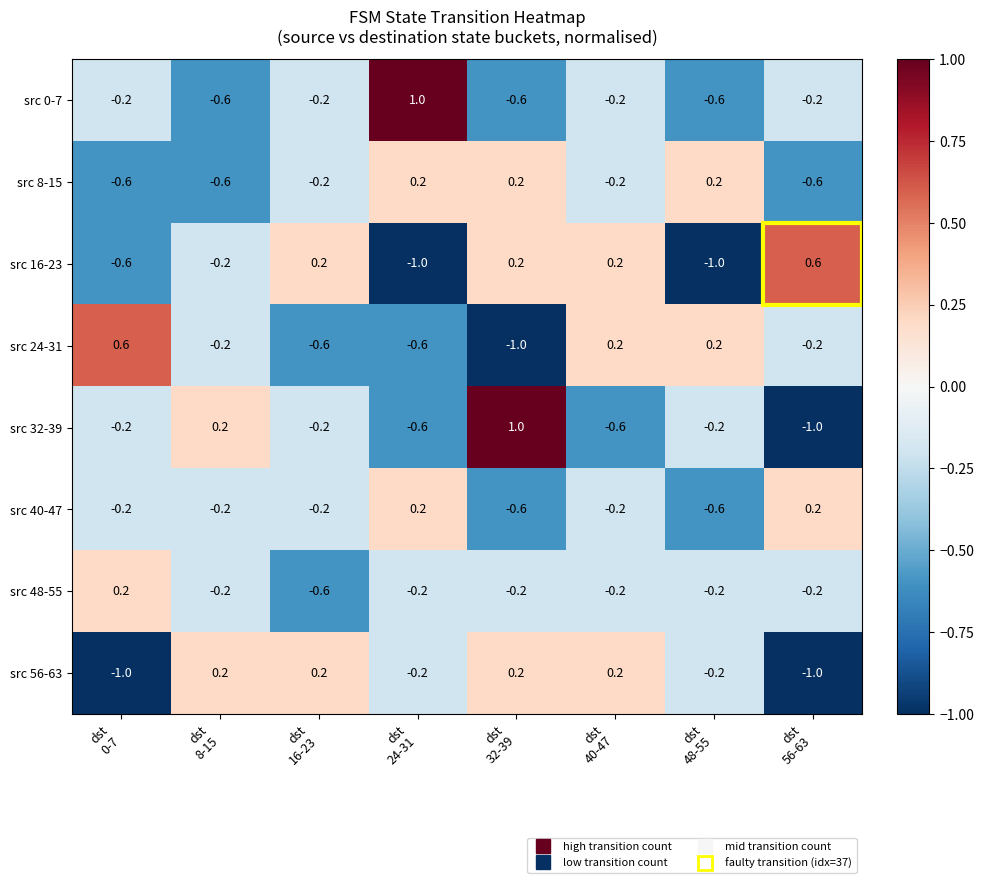

How many src 16-23 values are between 0 and 1?

4